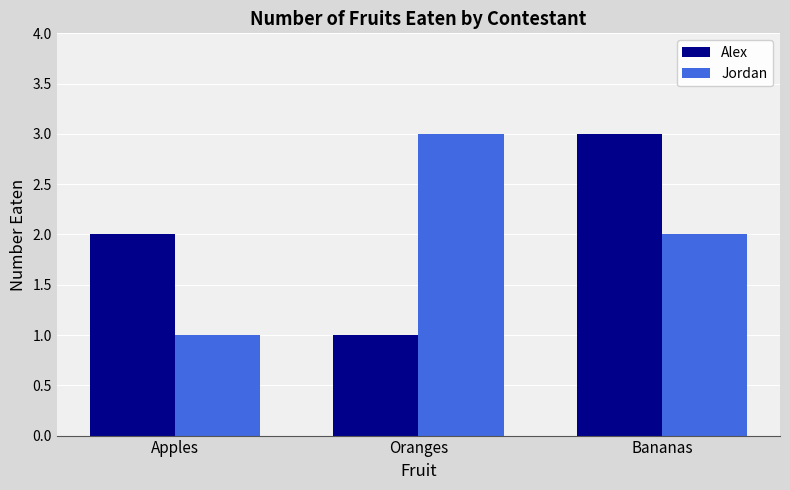

Between Apples and Oranges, which series saw the biggest shift?

Jordan